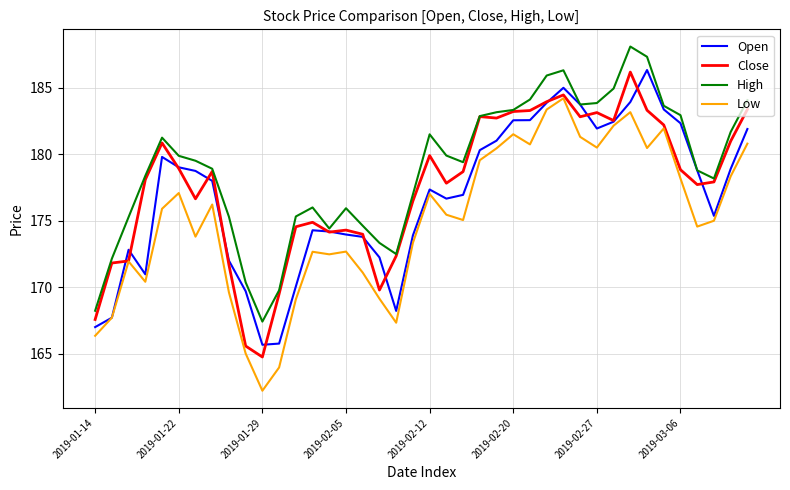

Rank the series by their average value, from lowest to highest.

Low, Open, Close, High